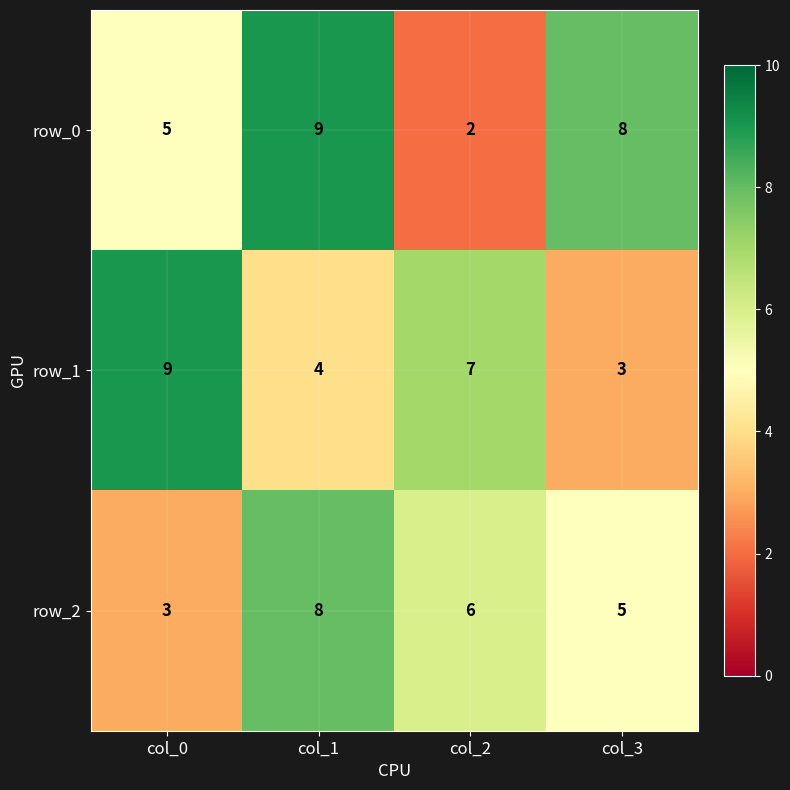

At how many categories does at least one series exceed 4?

4